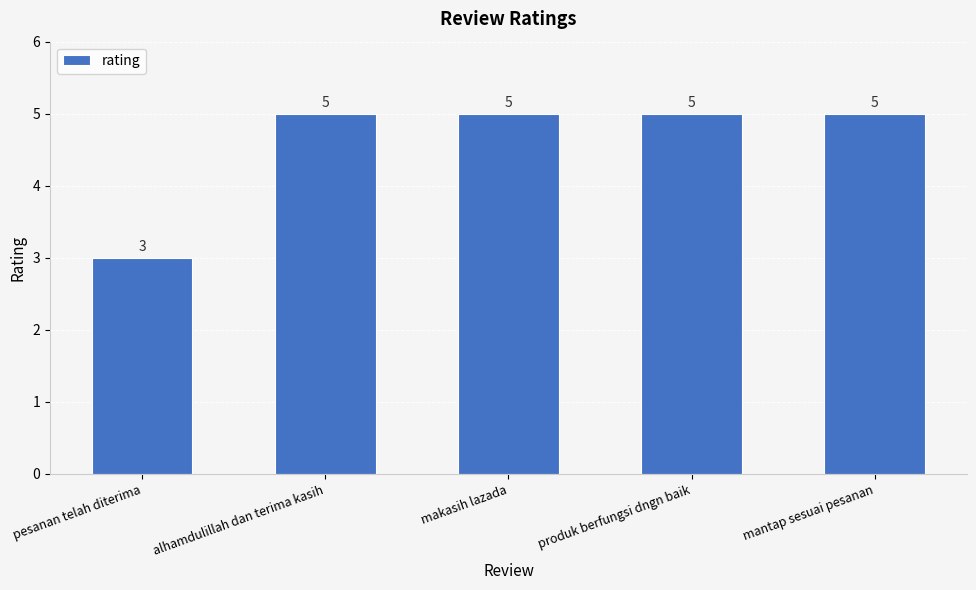

The chart shows a value of 8 at mantap sesuai pesanan. True or false?

False